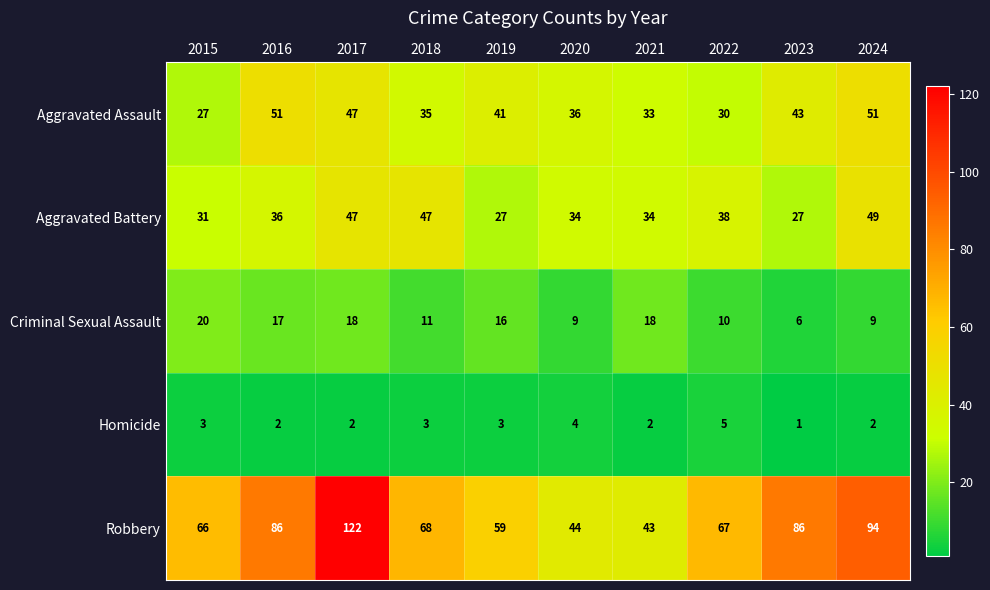

What is the maximum value shown in the chart?

122